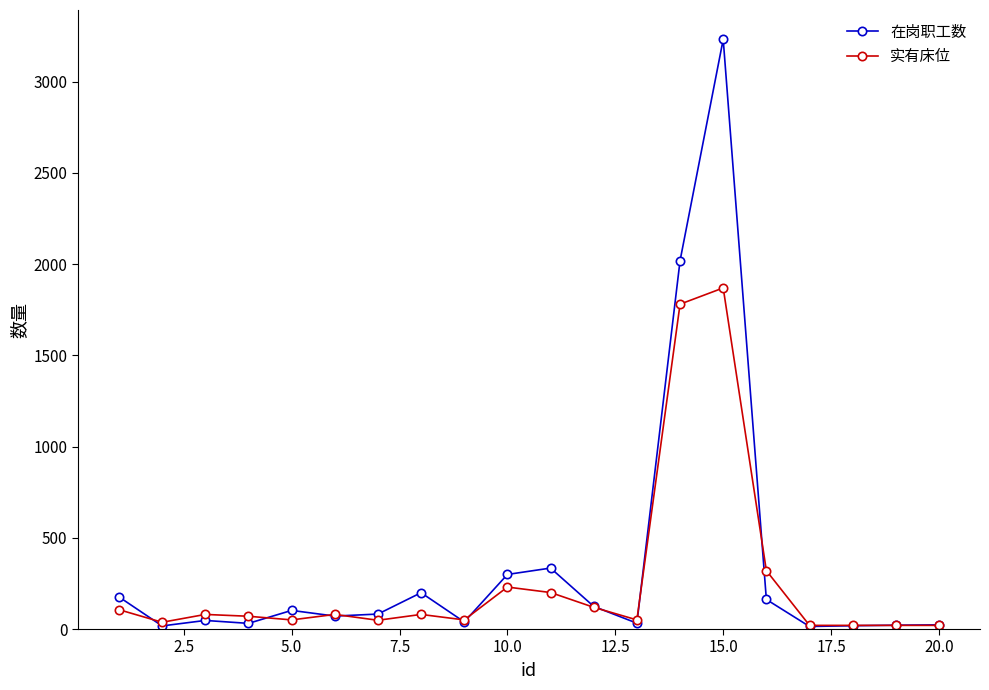

True or false: 实有床位 has more than 1 interior local peaks.

True